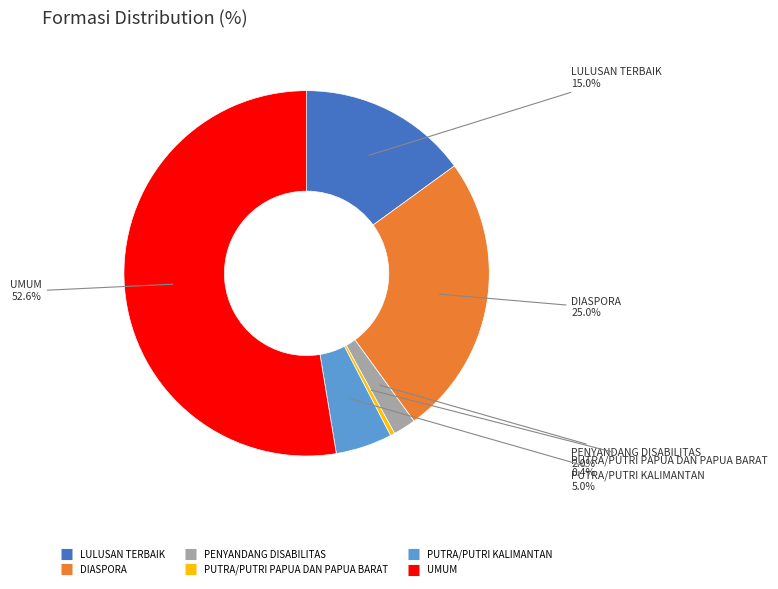

Which category has the smallest portion of the pie?

PUTRA/PUTRI PAPUA DAN PAPUA BARAT